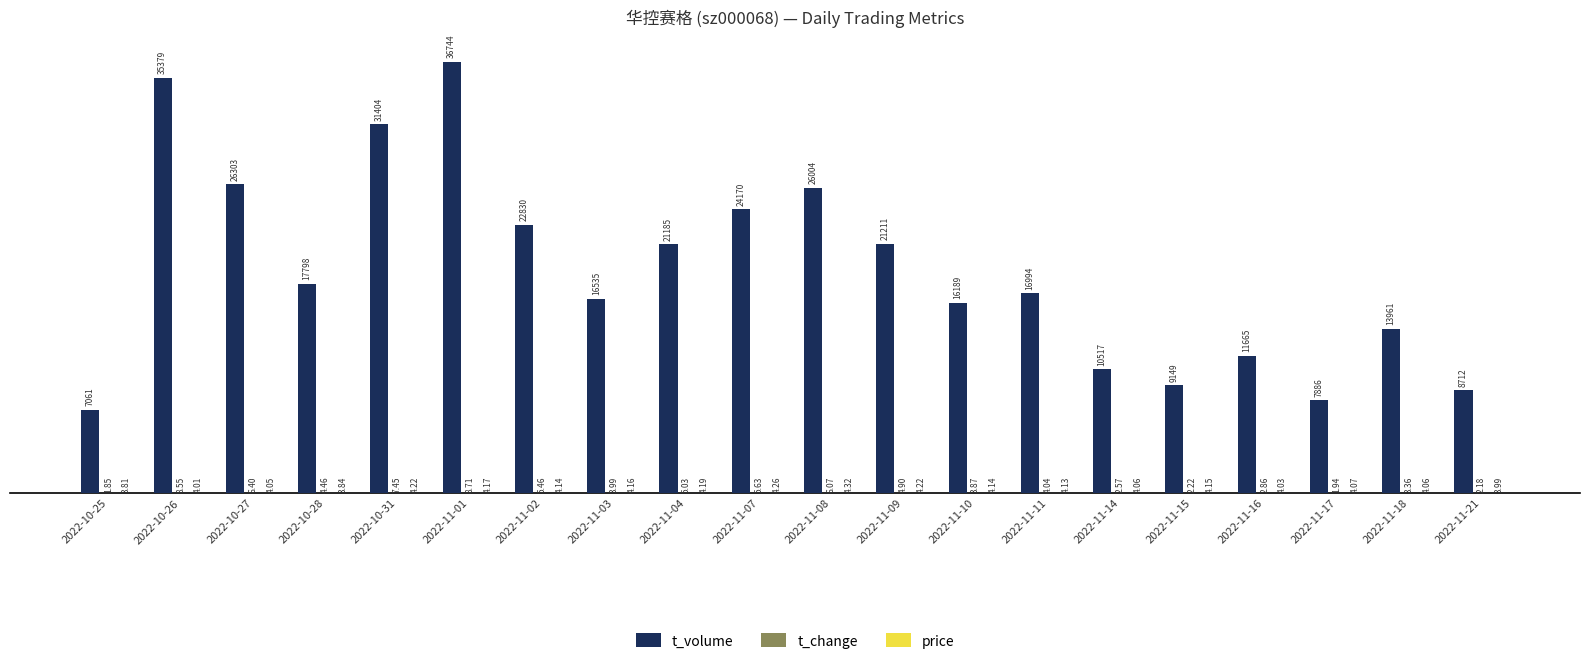

Which series has the largest range (max minus min)?

t_volume